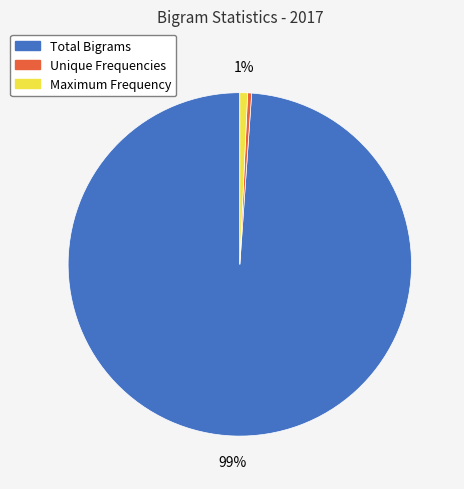

Count the number of slices in the pie.

3